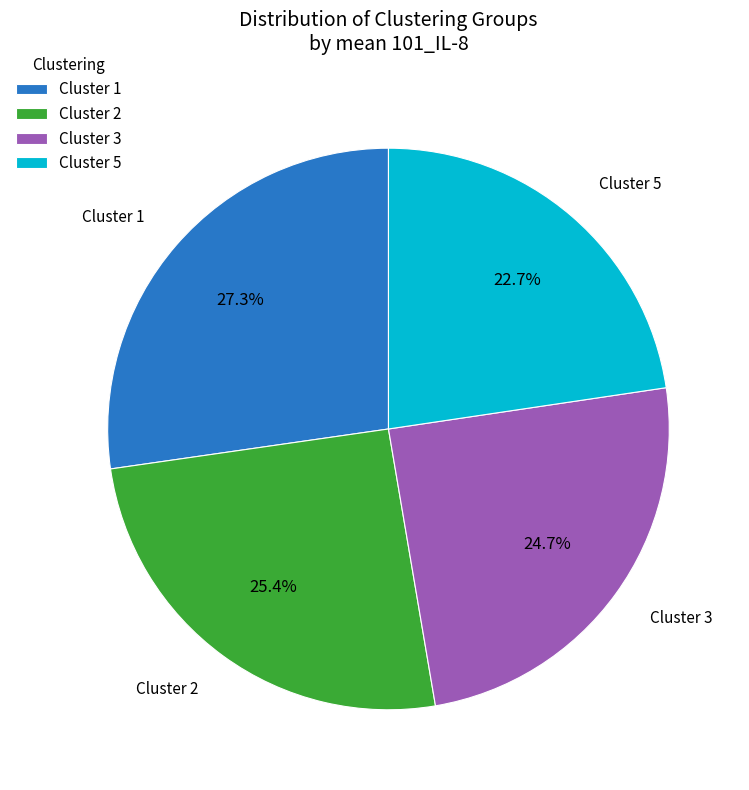

Does any single category account for the majority?

No